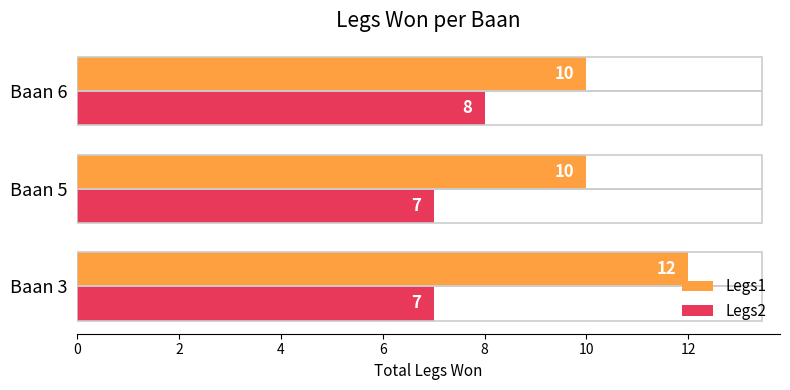

Which series has the largest total across all categories?

Legs1